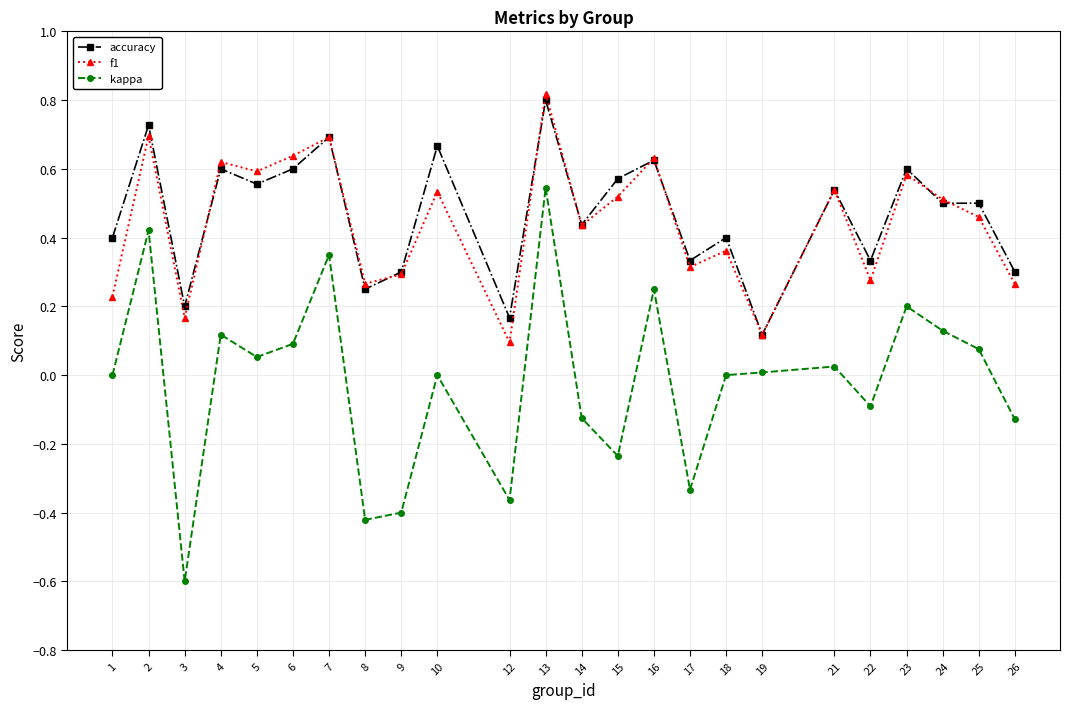

True or false: kappa and f1 cross at least once.

False